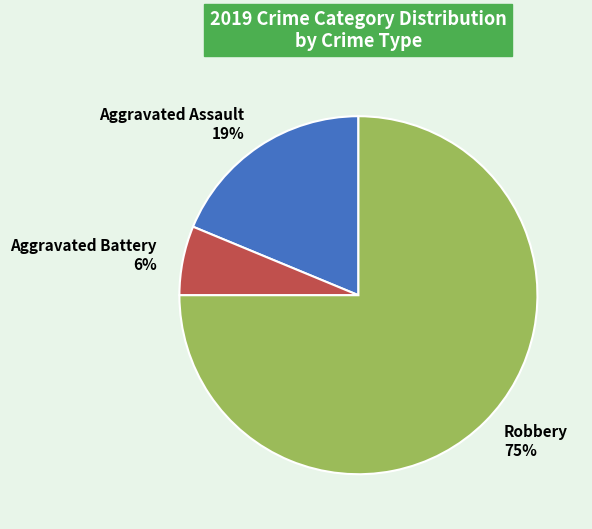

Which slice is the smallest?

Aggravated Battery